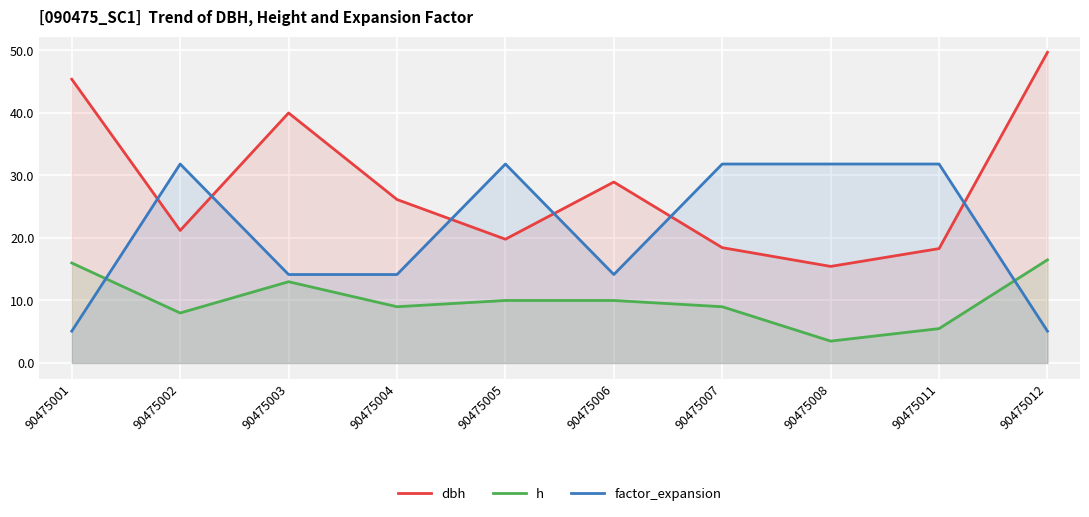

What is the difference between the maximum and second lowest values in the factor_expansion series?

26.7